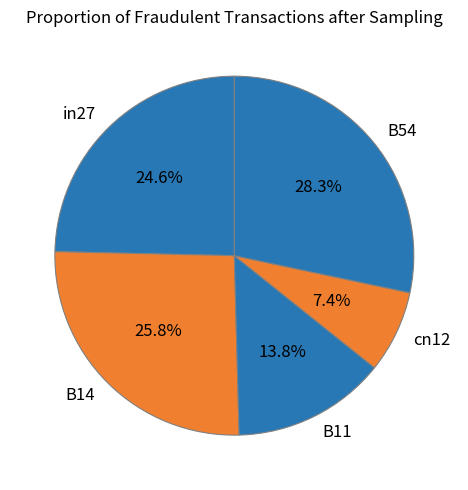

To the nearest percent, what is the combined percentage of B11 and in27?

38%